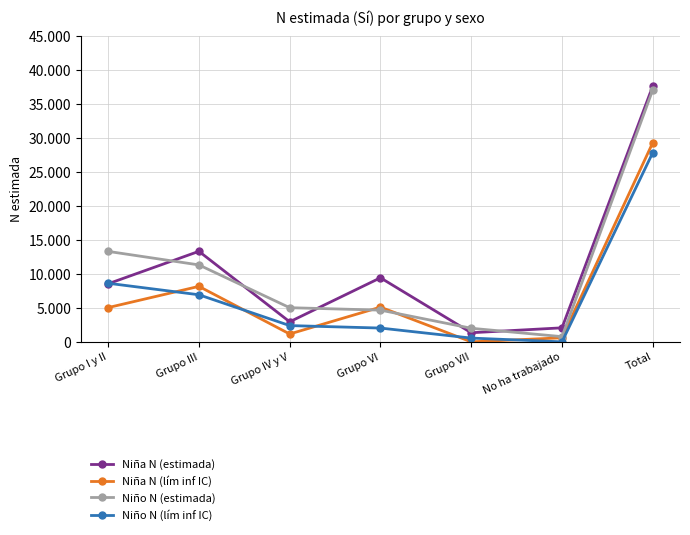

True or false: Niña N (lím inf IC) and Niña N (estimada) cross at least once.

False